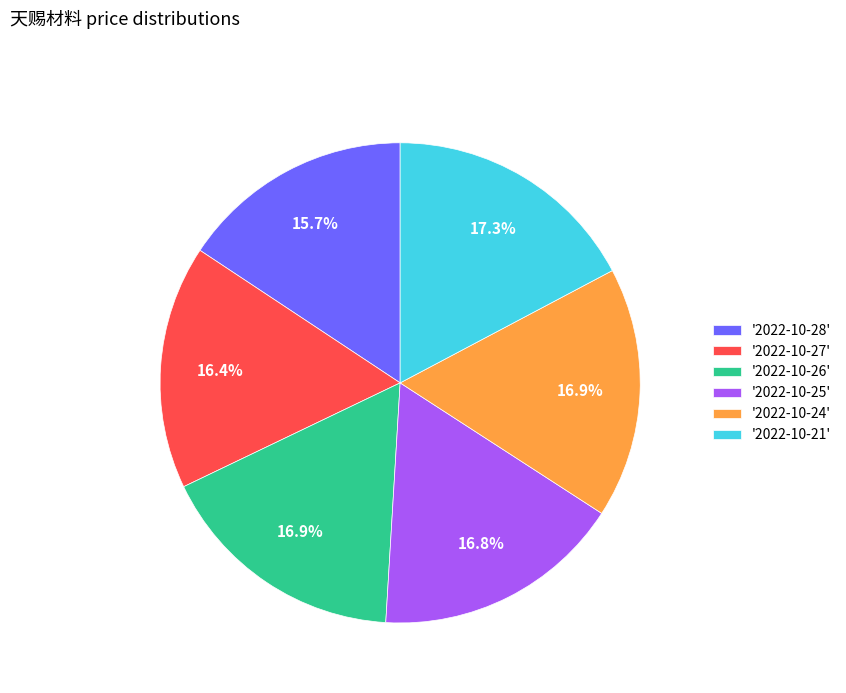

Approximately how many times larger is the value at '2022-10-26' compared to '2022-10-21'?

1.0